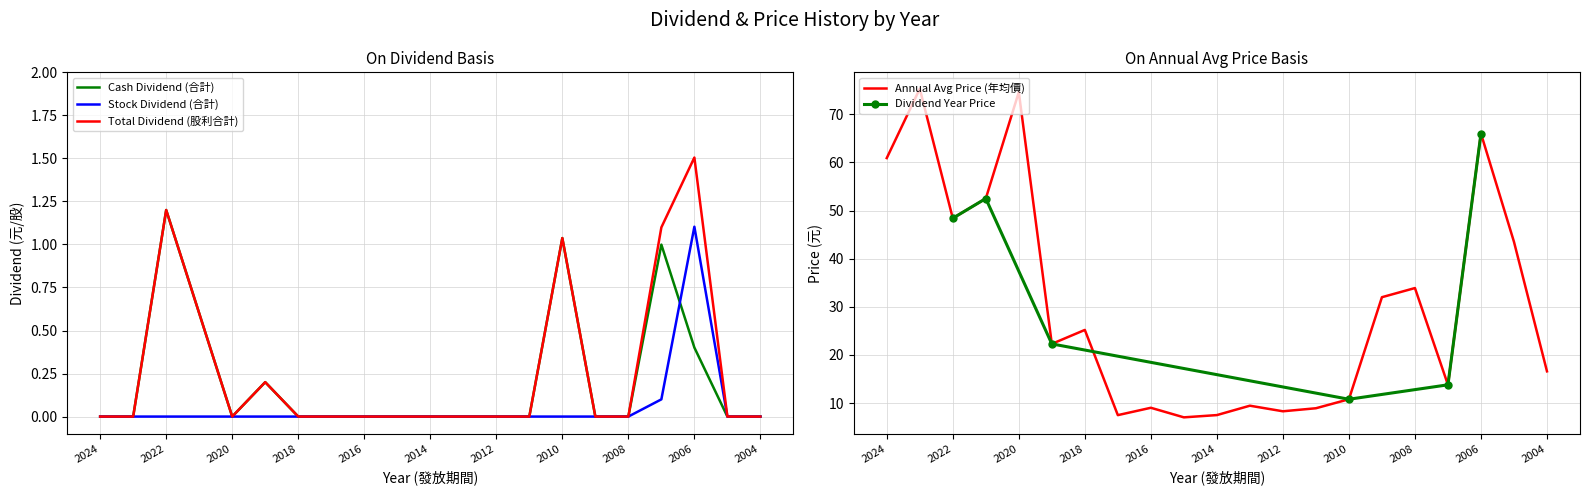

At which label is Annual Avg Price (年均價) closest to 41?

2005